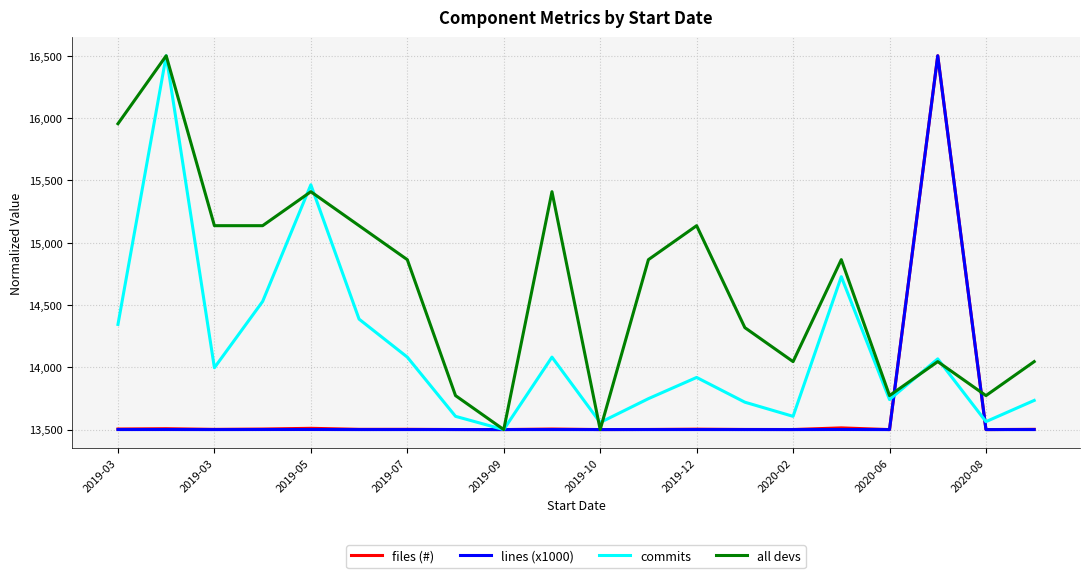

What is the minimum value for all devs?

13500.0